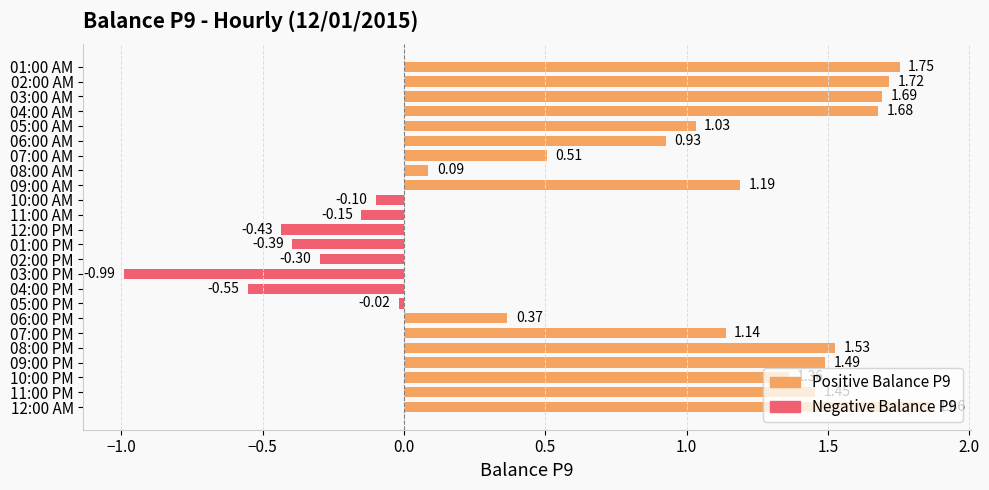

What is the average value?

0.7